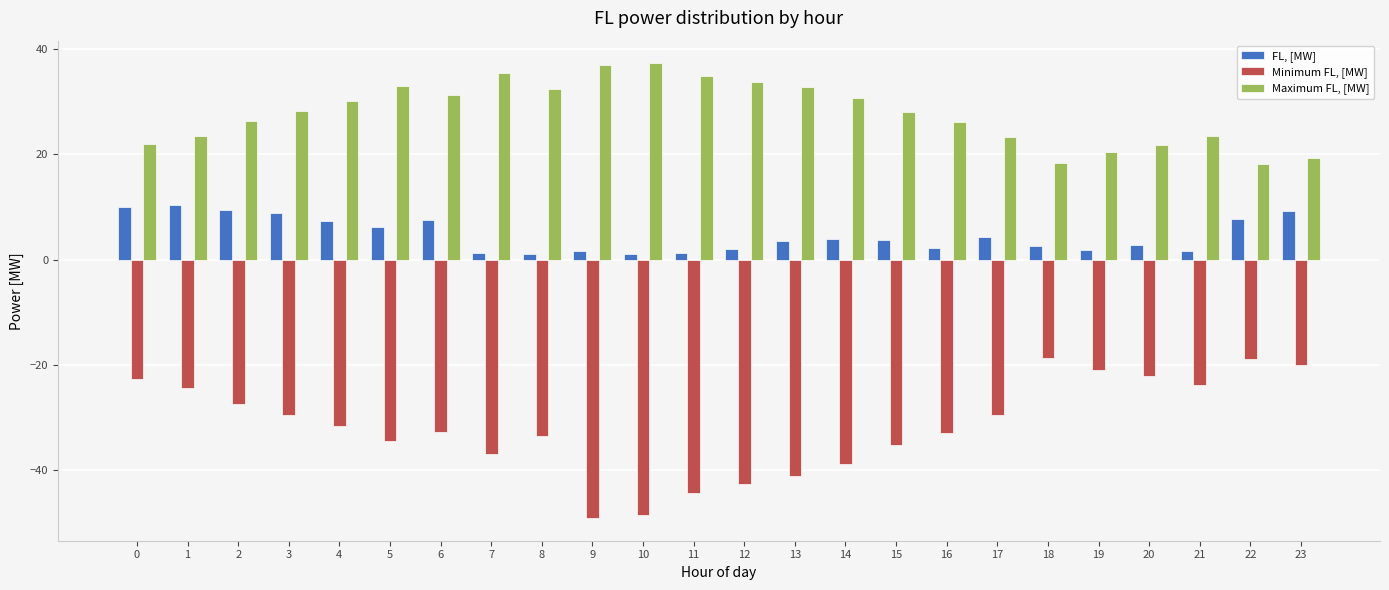

Is the value of Maximum FL, [MW] at 10 greater than the value of FL, [MW] at 6?

Yes